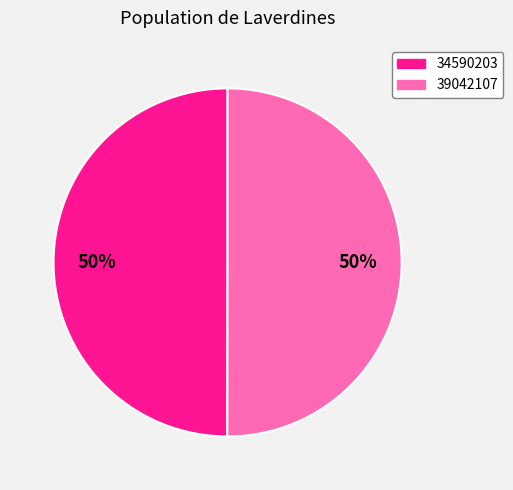

Is the sum of 34590203 and 39042107 greater than half?

Yes